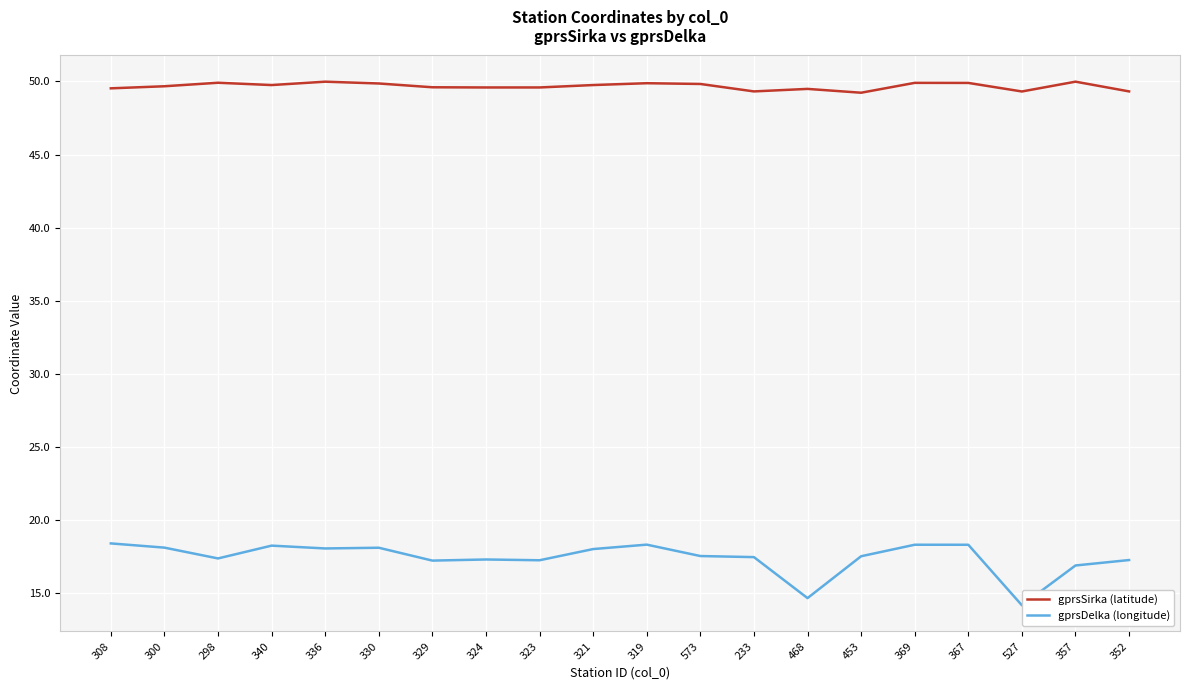

What is the difference between the maximum and minimum values in the gprsDelka (longitude) series?

4.2